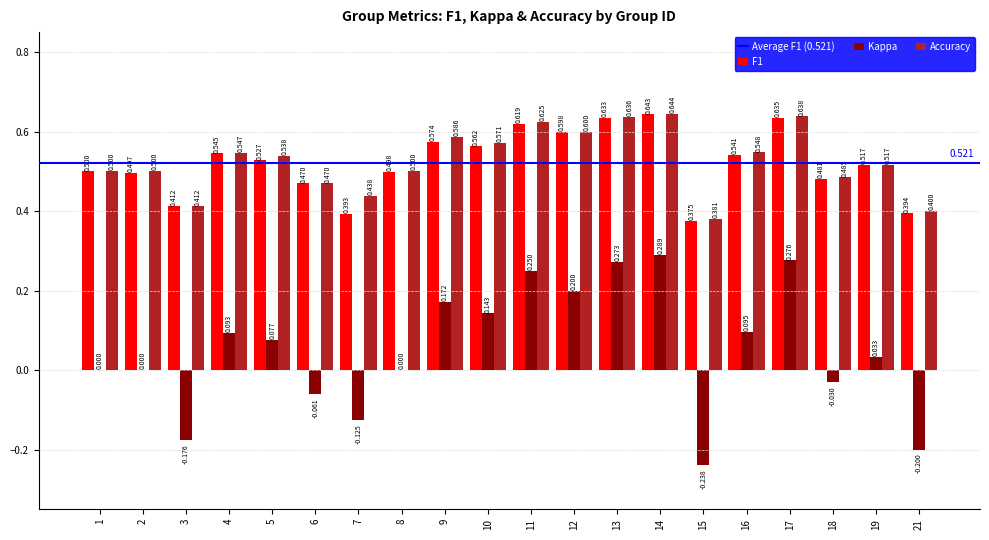

Which series changed the most between 9 and 14?

Kappa